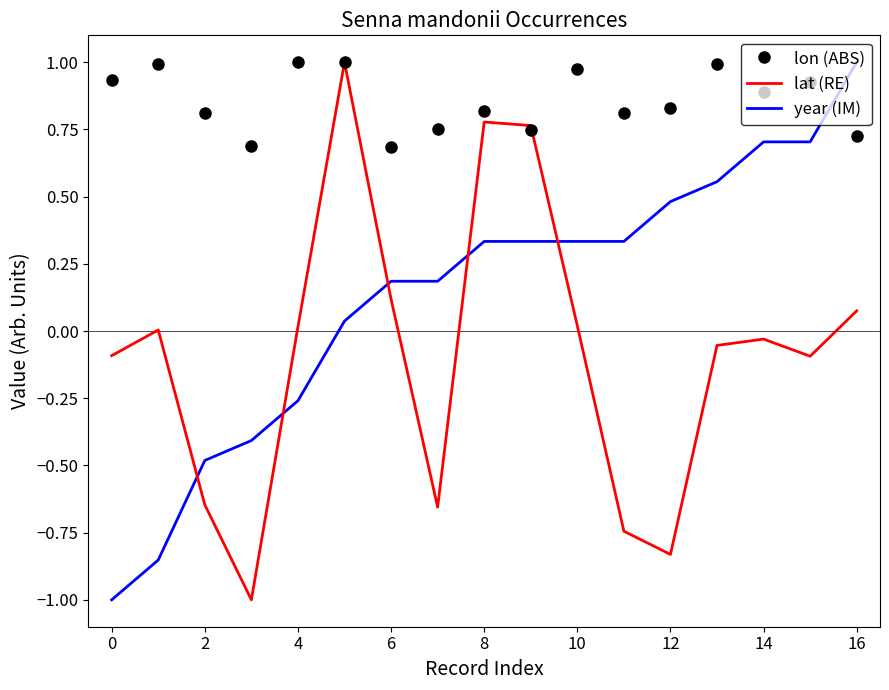

How many series are shown in this chart?

3